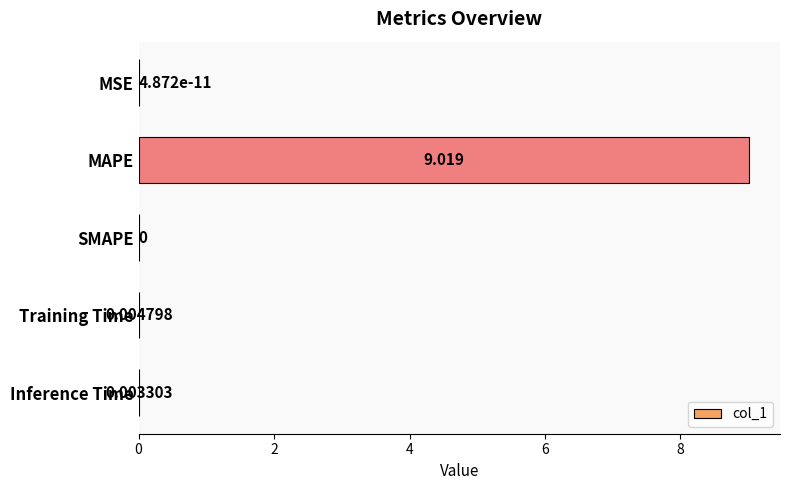

Are the bars horizontal?

Yes